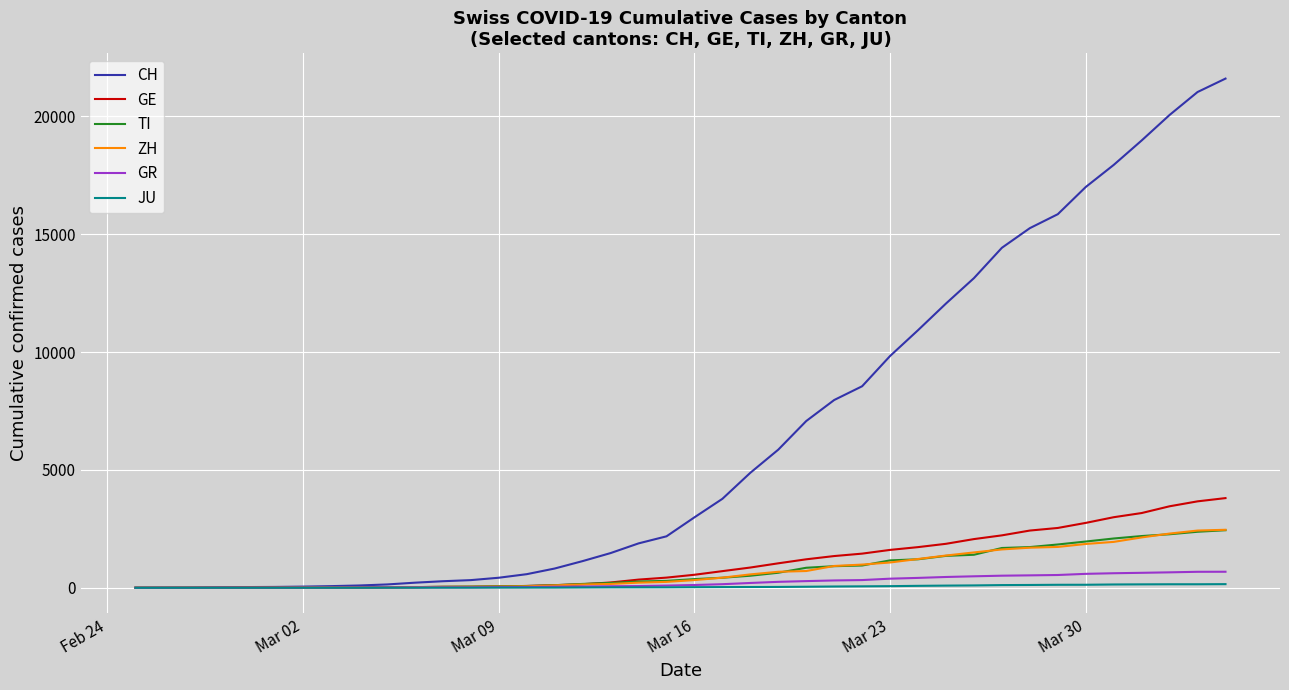

What is the maximum value shown in the chart?

21605